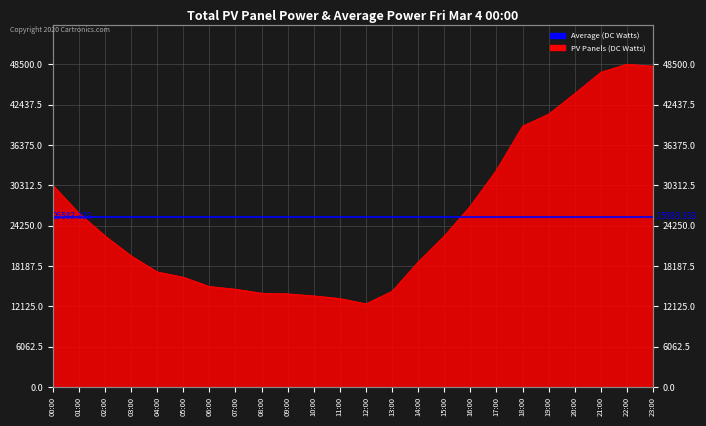

What is the ratio of the value at 20:00 to the value at 23:00?

0.9